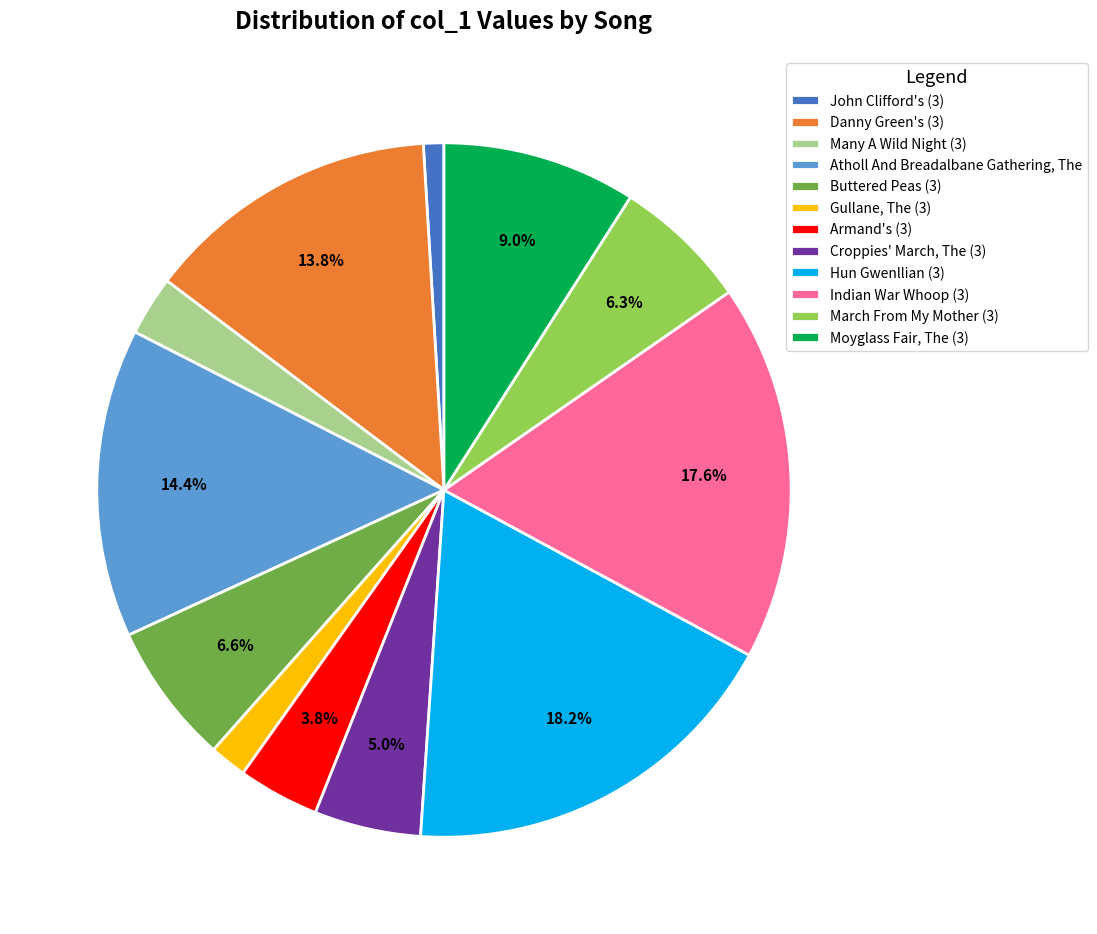

Is there any slice that represents more than half of the pie?

No